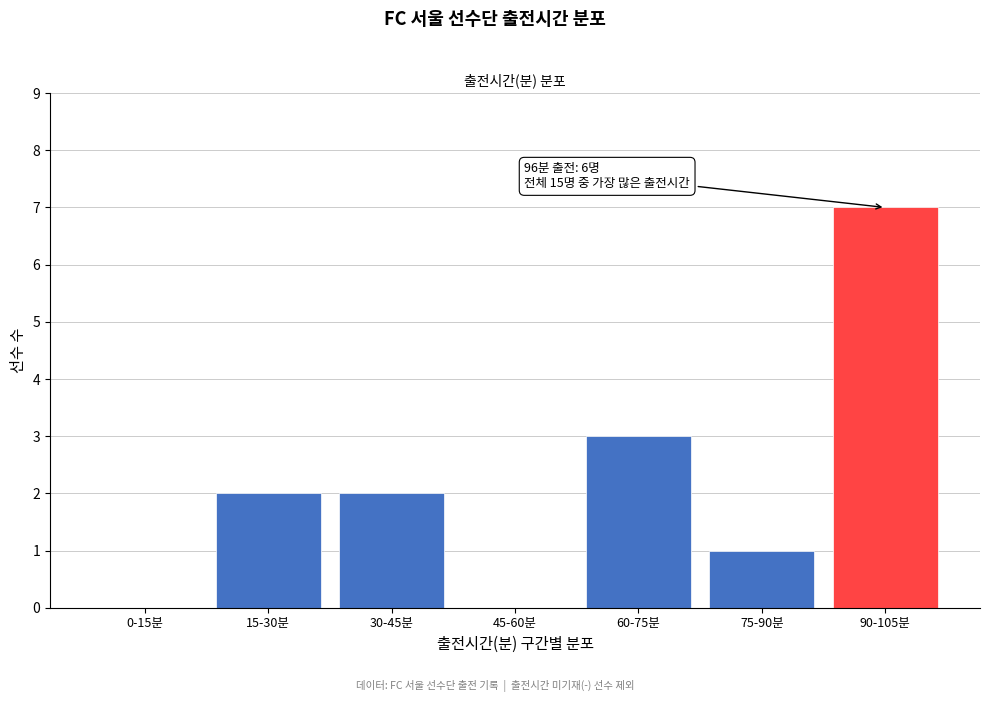

Reading left to right, extract all data points from this chart.

0-15분=0	15-30분=2	30-45분=2	45-60분=0	60-75분=3	75-90분=1	90-105분=7